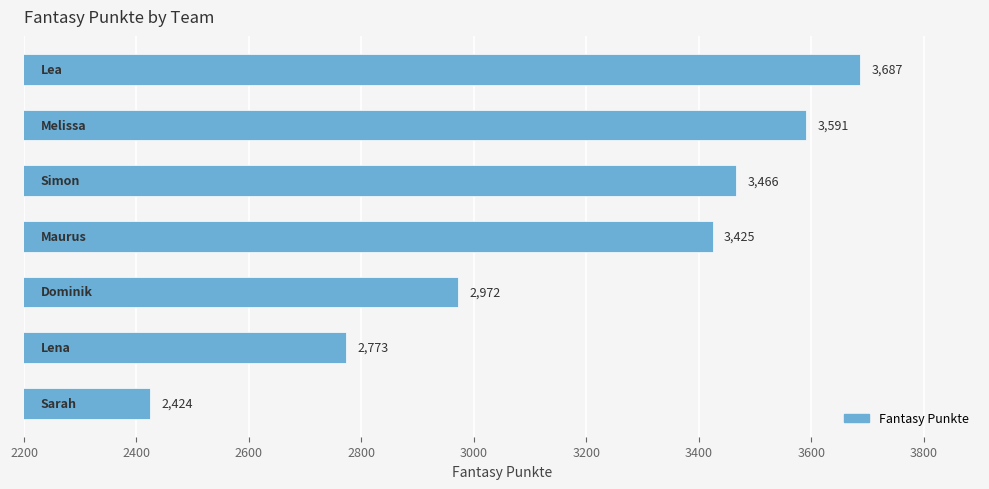

What is the minimum value shown in the chart?

2424